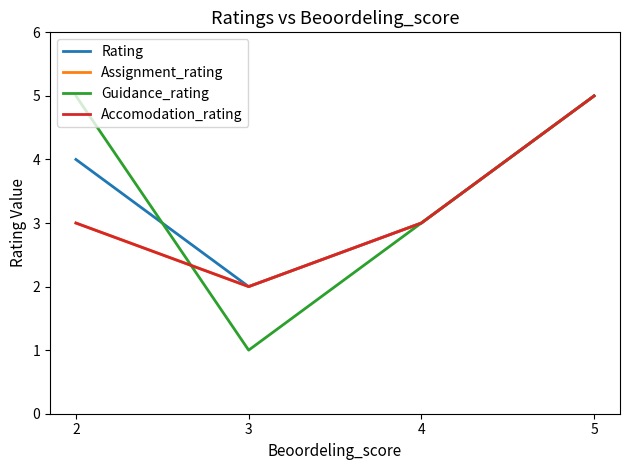

Which series has the largest range (max minus min)?

Guidance_rating